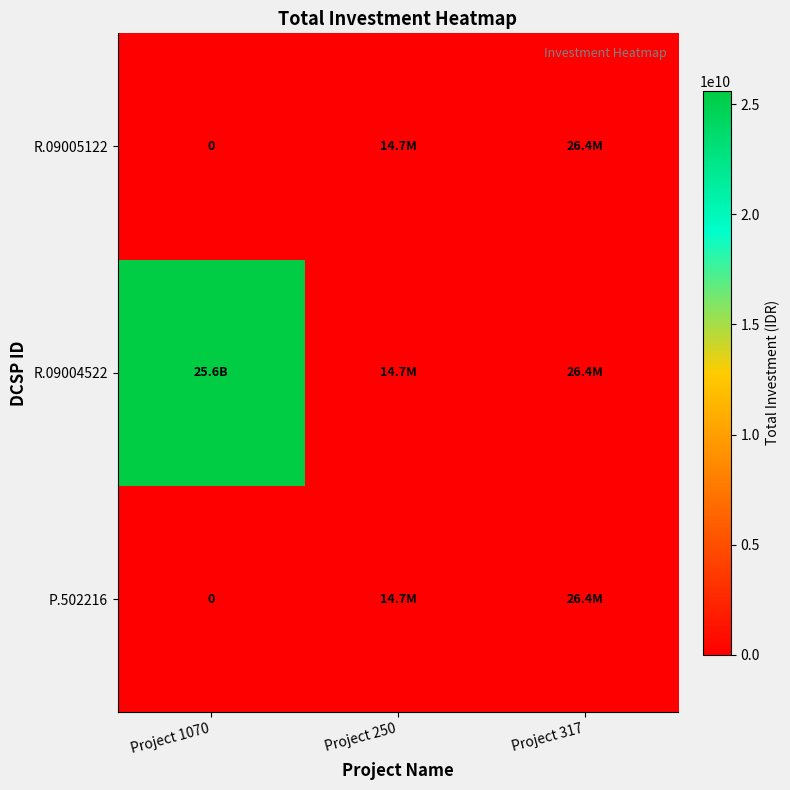

At which label is P.502216 closest to 13200000?

Project 250